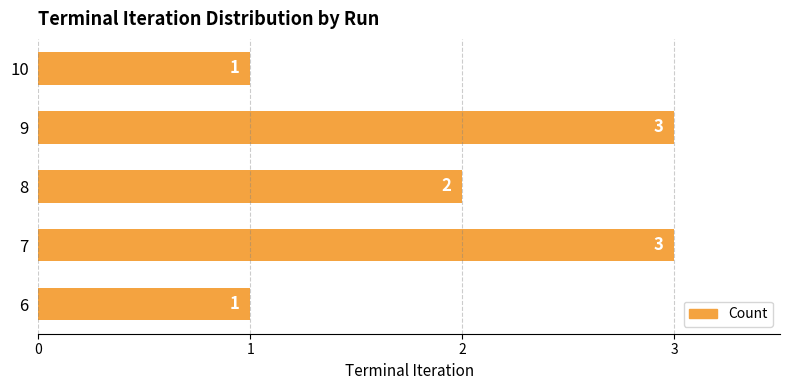

The value at 9 is 4. True or false?

False